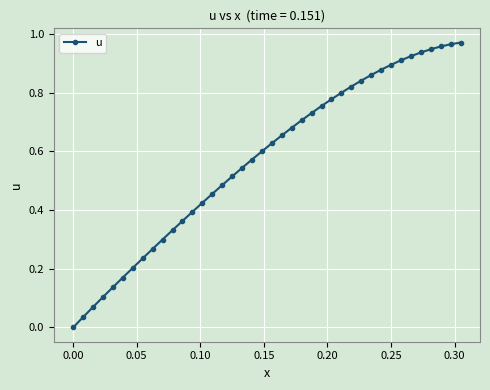

What is the sum of all values?

22.8